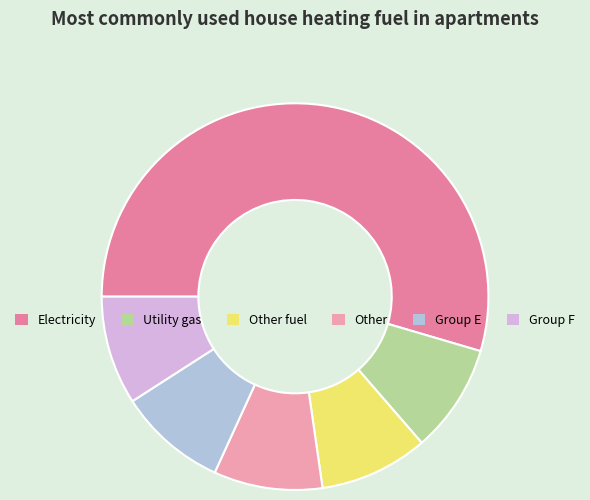

How many slices are in this pie chart?

6